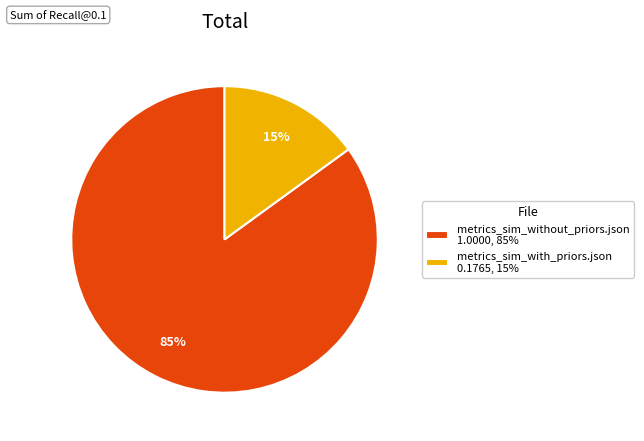

What percentage is the metrics_sim_without_priors.json slice, to the nearest percent?

85%